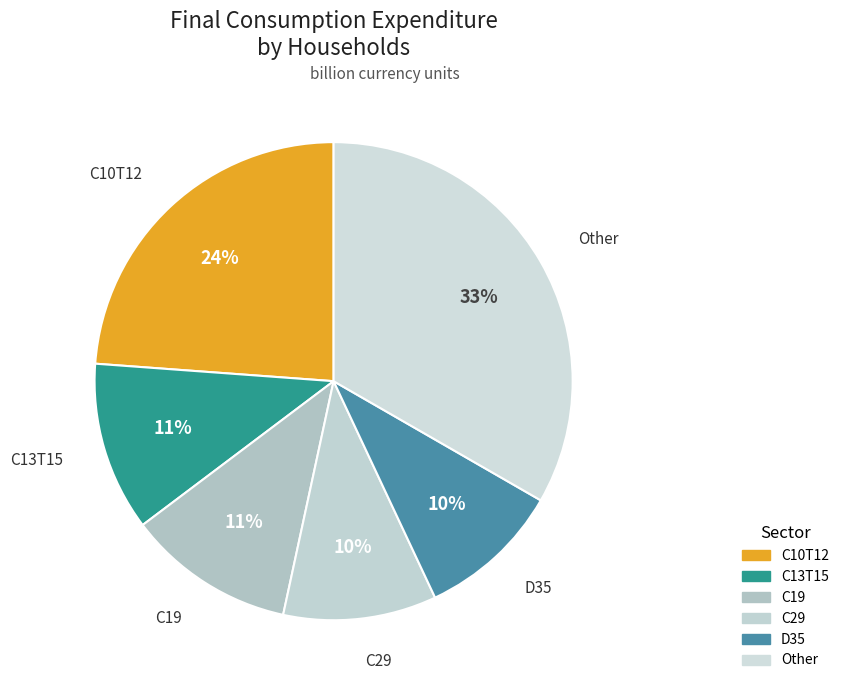

Does any single category account for the majority?

No